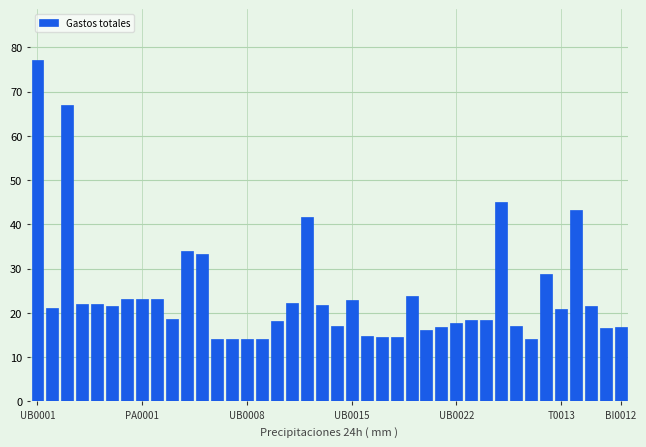

What is the difference between the second highest and second lowest values?

53.0